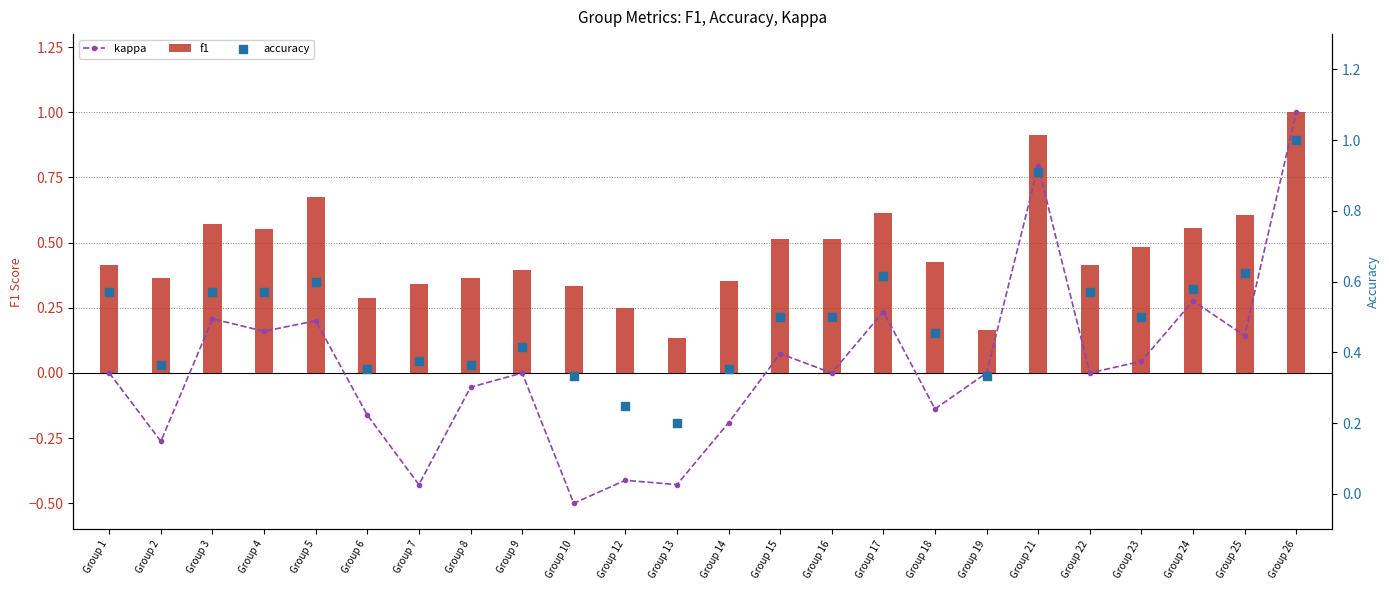

At how many categories does at least one series exceed 0?

24